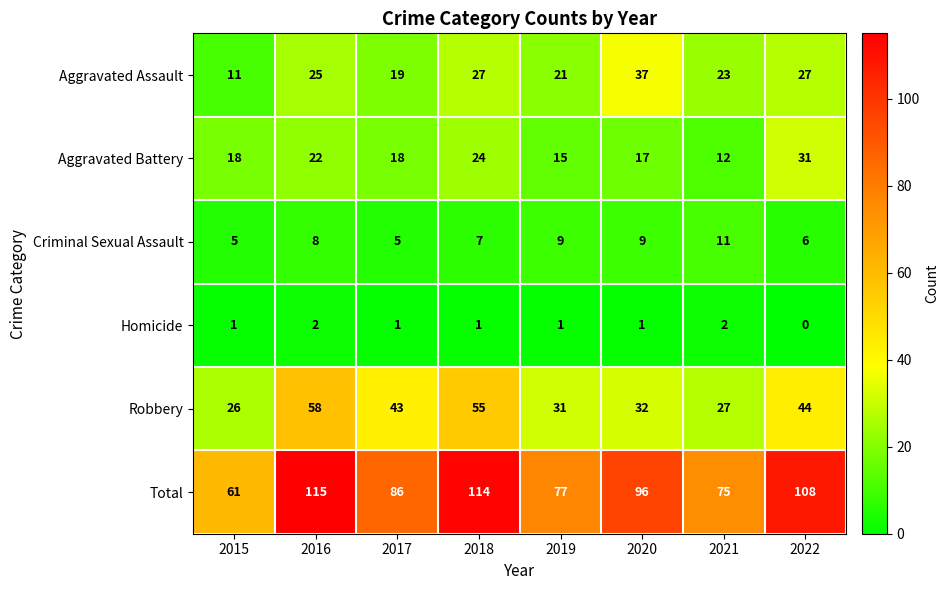

What is the difference between the second highest and second lowest values in the Criminal Sexual Assault series?

4